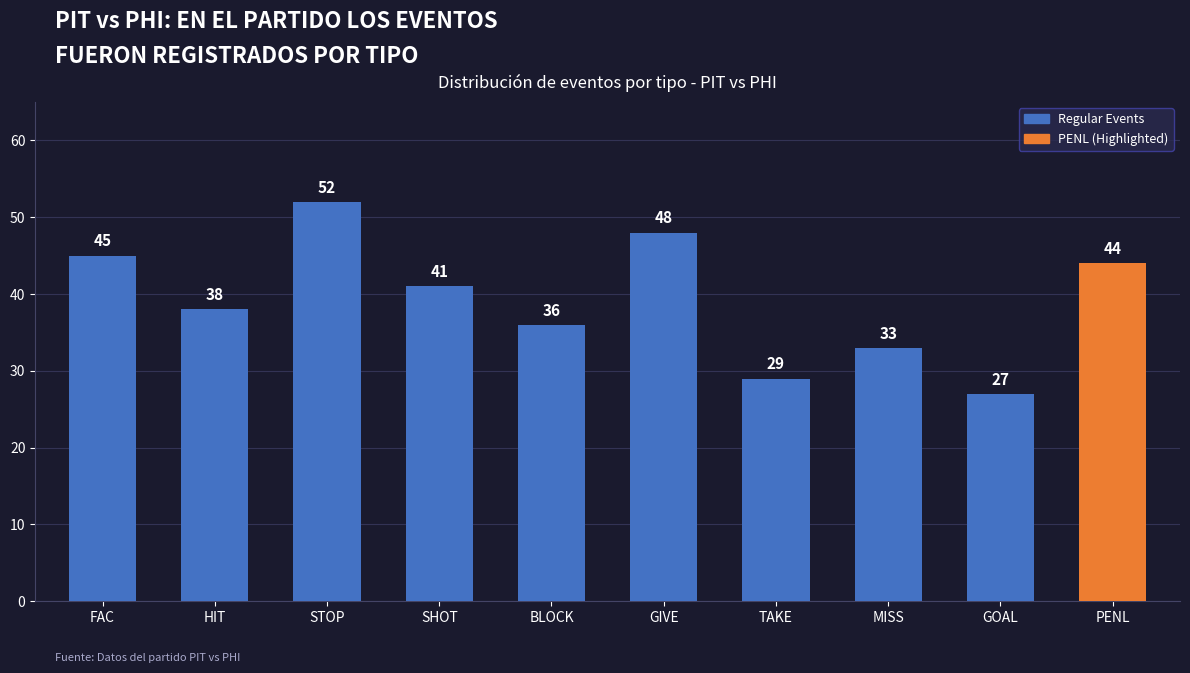

At which label is the value closest to 39?

HIT